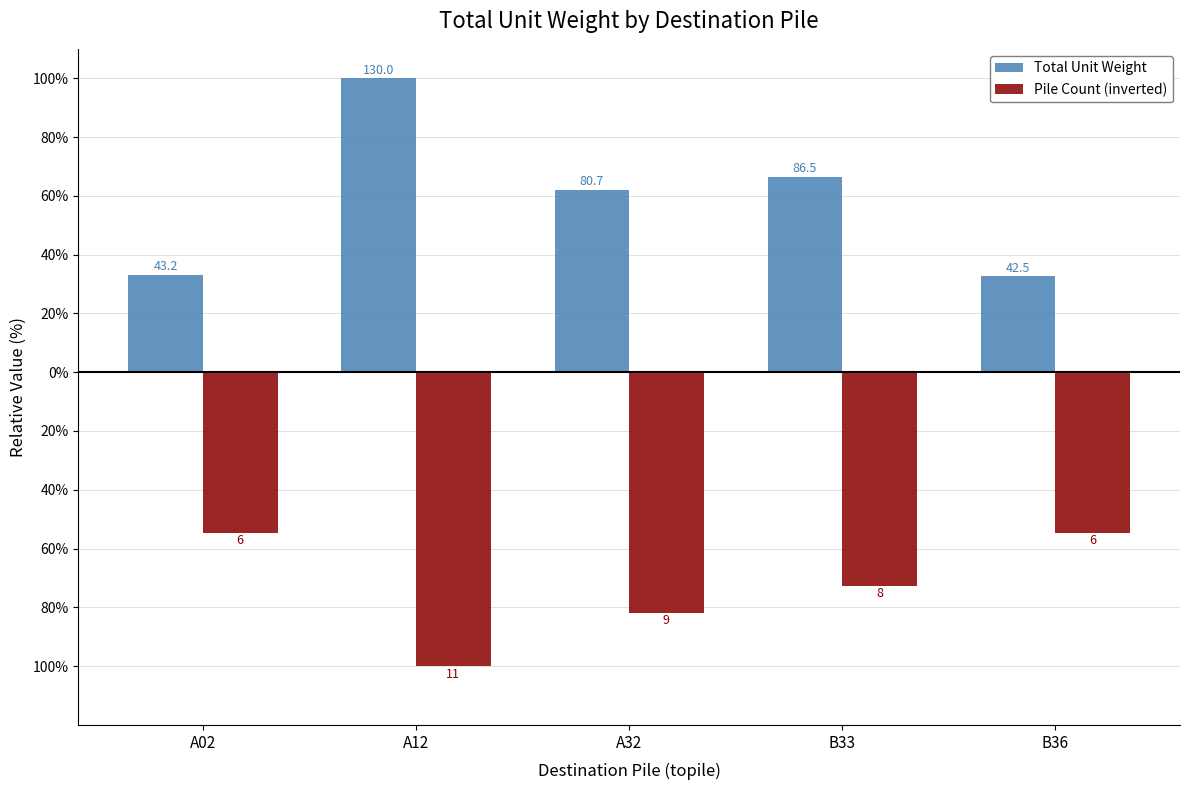

Reading right to left, transcribe all the data shown in this chart.

Total Unit Weight: B36=32.7	B33=66.5	A32=62.0	A12=100.0	A02=33.2
Pile Count (inverted): B36=-54.5	B33=-72.7	A32=-81.8	A12=-100.0	A02=-54.5